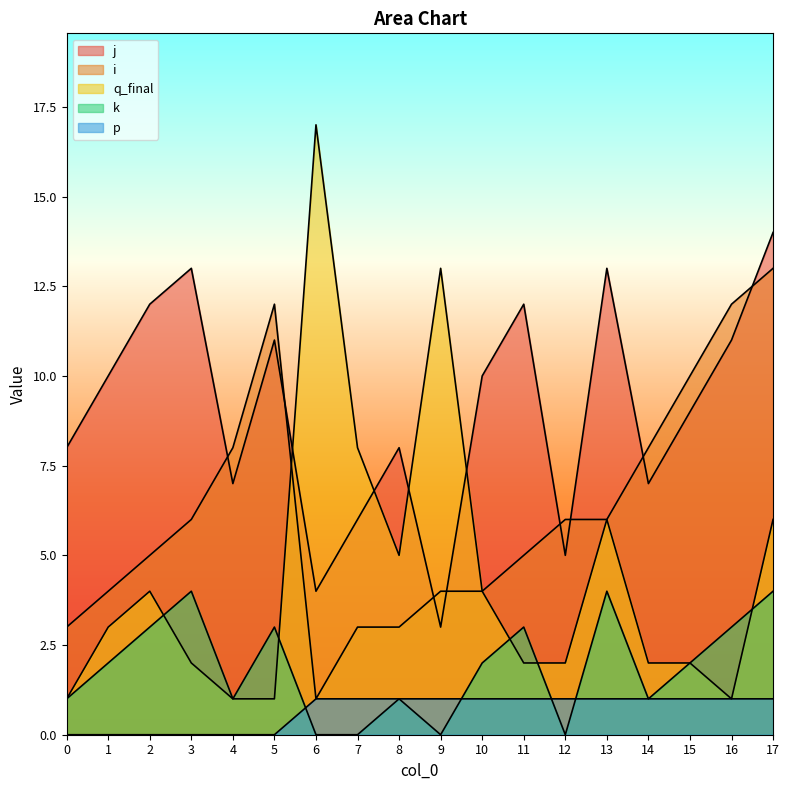

Between 11 and 17, which series saw the biggest shift?

i